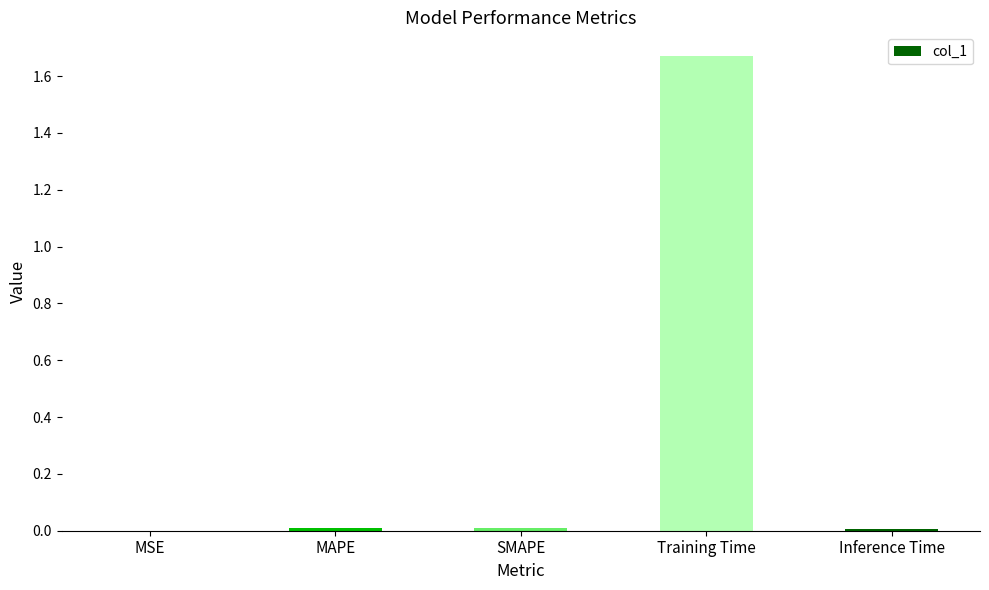

Which has a higher value, Training Time or MSE?

Training Time